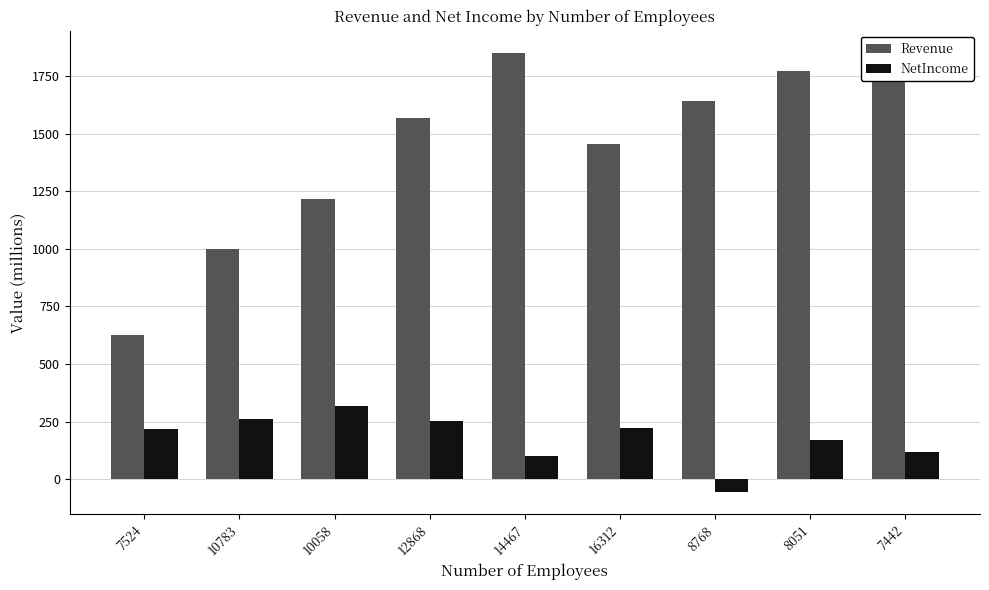

Where is Revenue nearest to the value 1239?

10058